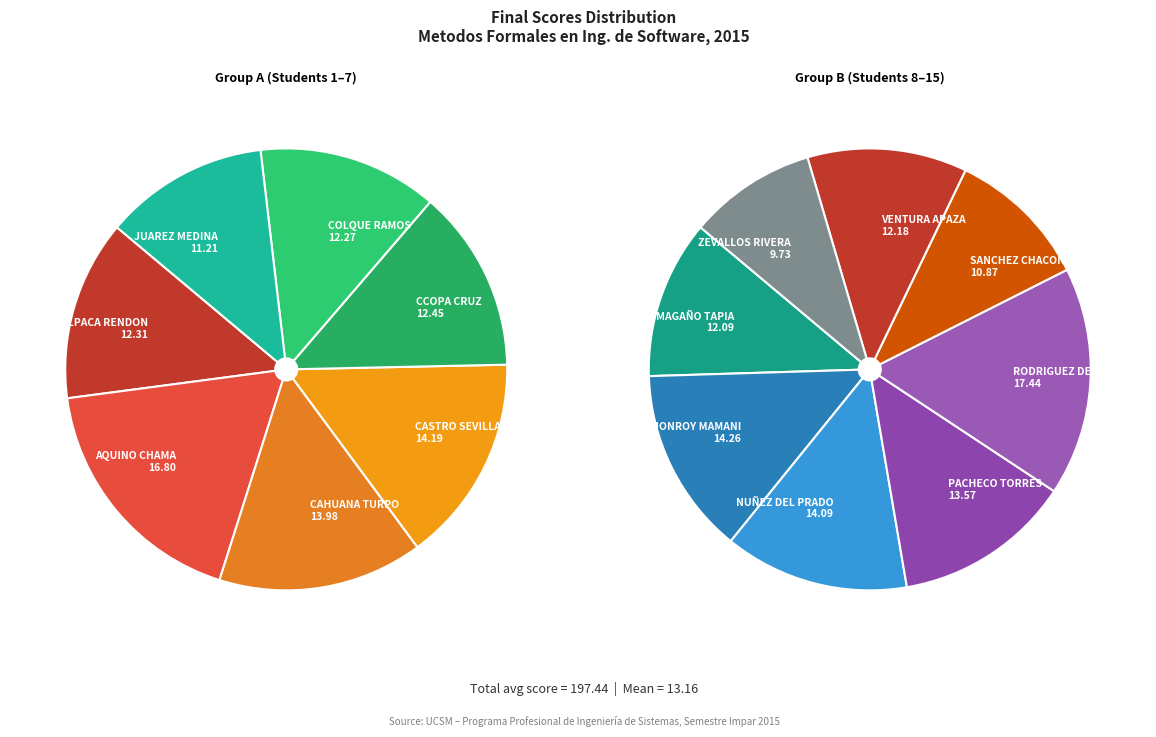

Does COLQUE RAMOS account for over 50% of the chart?

No